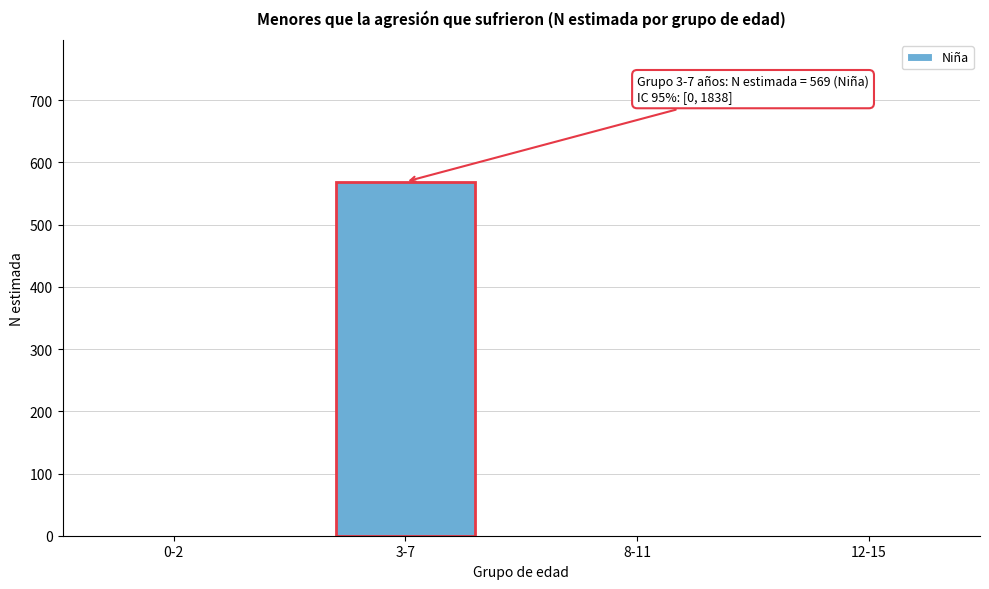

Reading right to left, what are all the values shown in this chart?

12-15=0	8-11=0	3-7=569	0-2=0